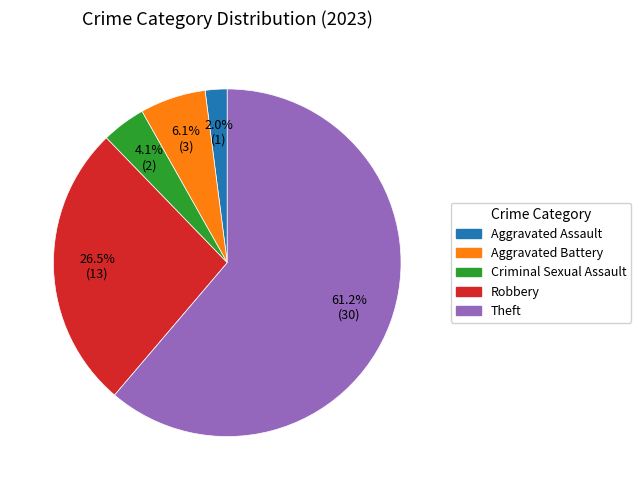

Which has a higher value, Robbery or Theft?

Theft